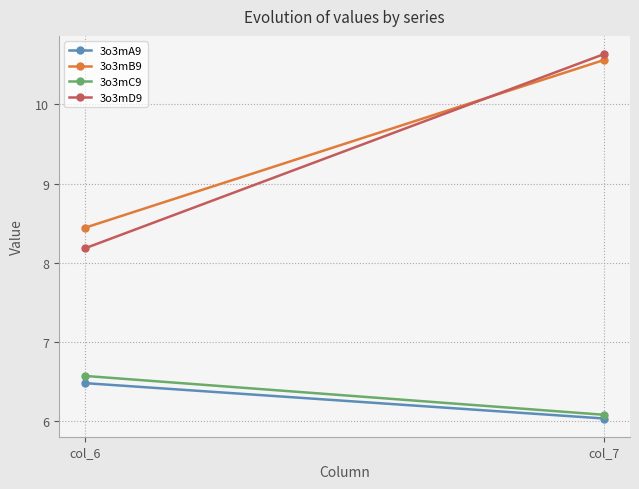

Reading left to right, extract all data points from this chart.

3o3mA9: col_6=6.5	col_7=6.0
3o3mB9: col_6=8.4	col_7=10.6
3o3mC9: col_6=6.6	col_7=6.1
3o3mD9: col_6=8.2	col_7=10.6